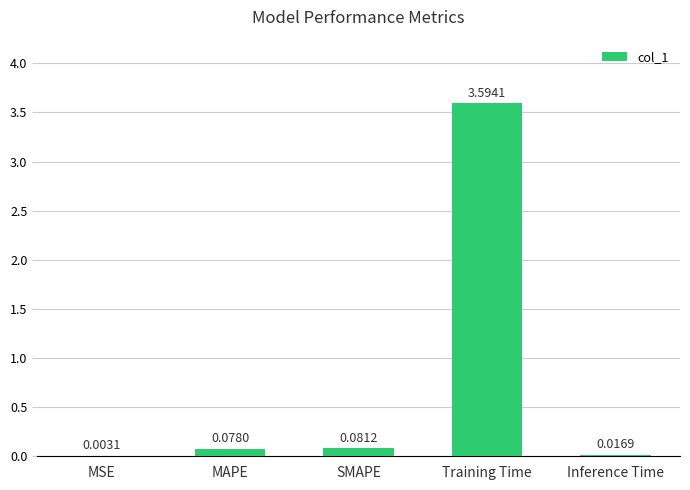

What is the average value?

0.8